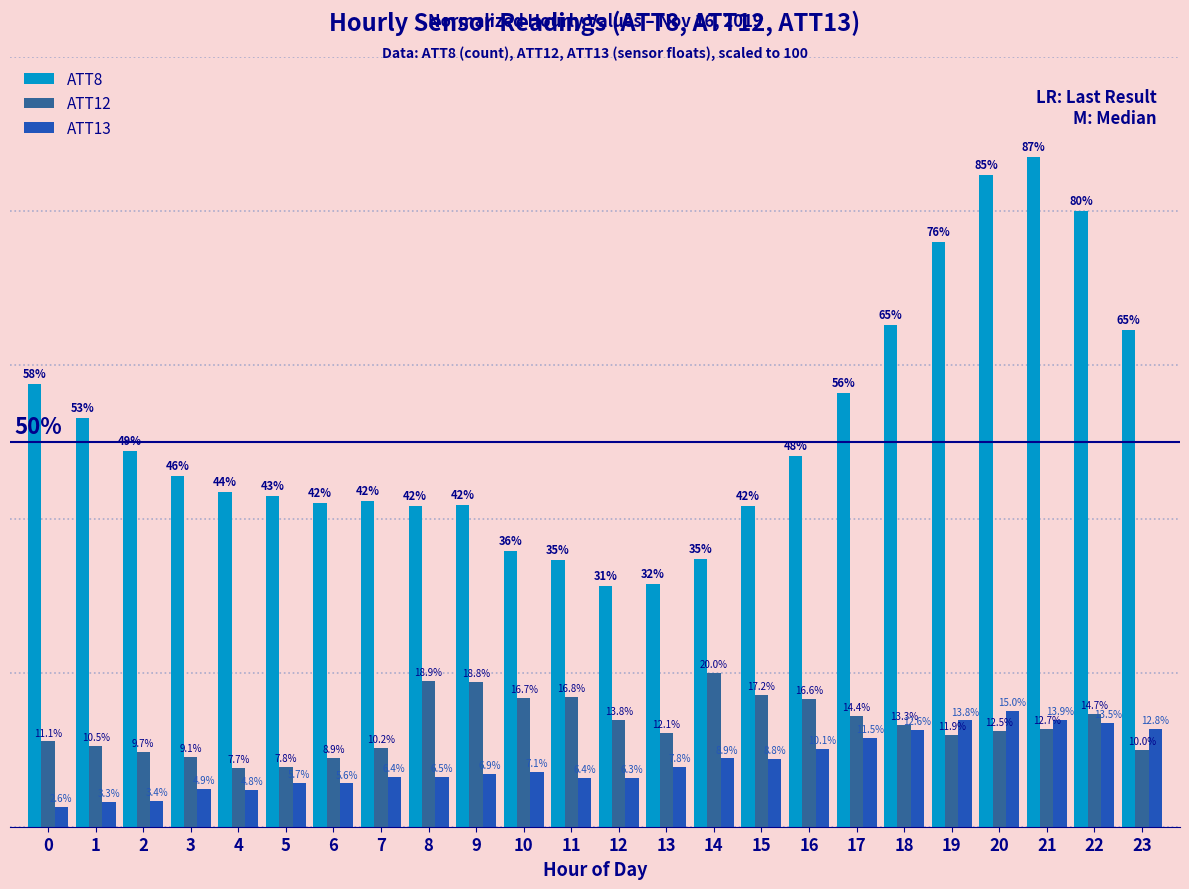

Between 5 and 21, which series saw the biggest shift?

ATT8